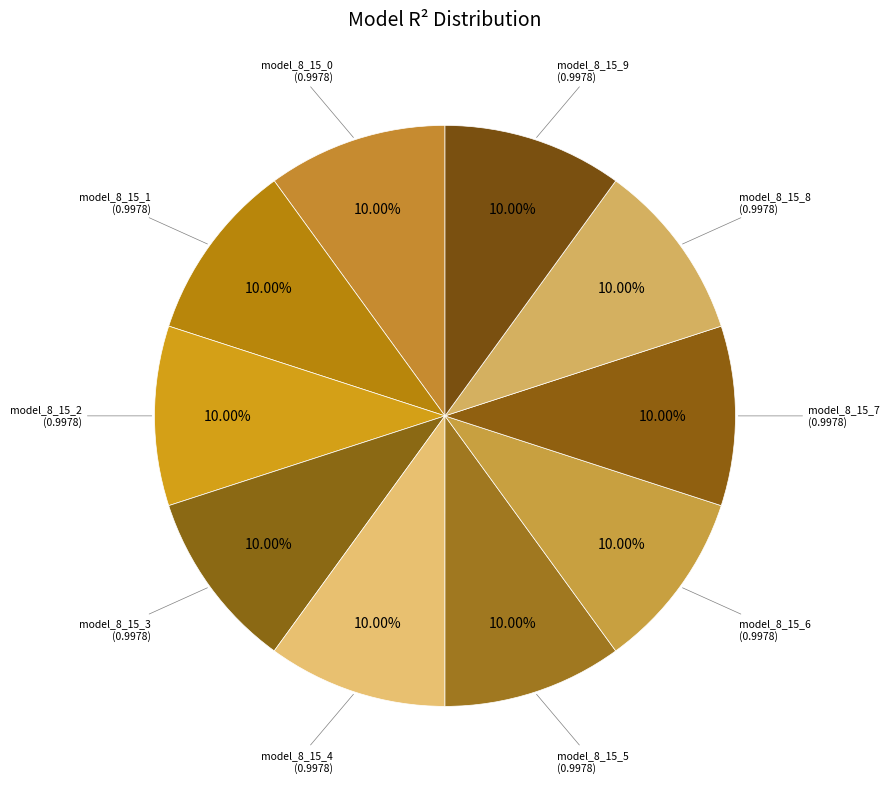

True or false: model_8_15_2 accounts for 10% of the total.

True